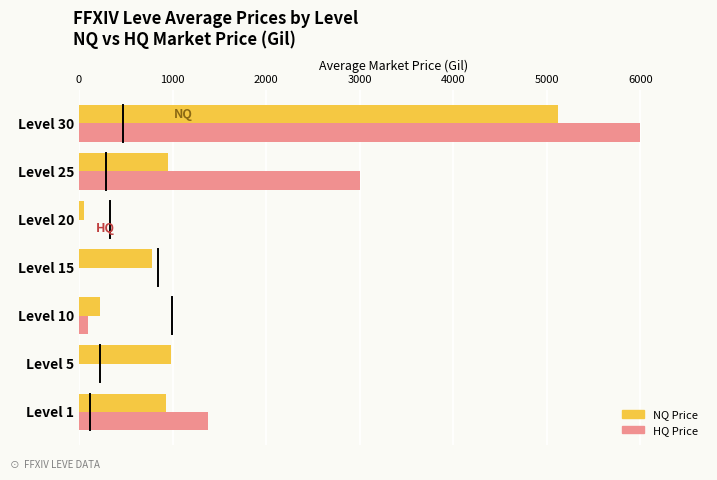

What are all the series names shown in the legend?

NQ Price, HQ Price